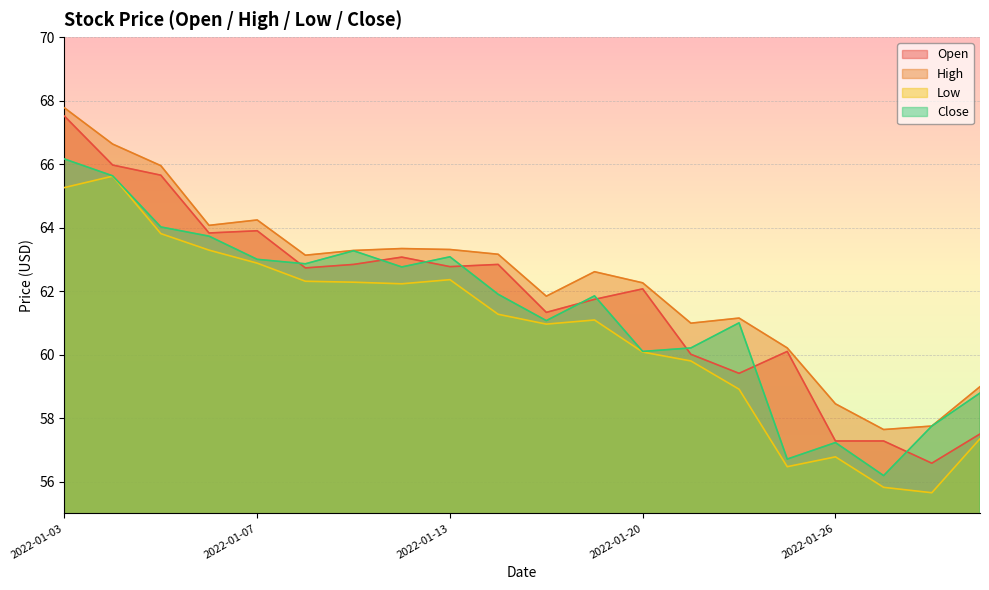

Reading left to right, list all the values displayed in this chart.

Open: 2022-01-03=67.5	2022-01-04=66.0	2022-01-05=65.7	2022-01-06=63.8	2022-01-07=63.9	2022-01-10=62.7	2022-01-11=62.8	2022-01-12=63.1	2022-01-13=62.8	2022-01-14=62.8	2022-01-18=61.3	2022-01-19=61.7	2022-01-20=62.1	2022-01-21=60.0	2022-01-24=59.4	2022-01-25=60.1	2022-01-26=57.3	2022-01-27=57.3	2022-01-28=56.6	2022-01-31=57.5
High: 2022-01-03=67.8	2022-01-04=66.6	2022-01-05=66.0	2022-01-06=64.1	2022-01-07=64.2	2022-01-10=63.1	2022-01-11=63.3	2022-01-12=63.3	2022-01-13=63.3	2022-01-14=63.2	2022-01-18=61.8	2022-01-19=62.6	2022-01-20=62.3	2022-01-21=61.0	2022-01-24=61.1	2022-01-25=60.2	2022-01-26=58.5	2022-01-27=57.6	2022-01-28=57.8	2022-01-31=59.0
Low: 2022-01-03=65.3	2022-01-04=65.6	2022-01-05=63.8	2022-01-06=63.3	2022-01-07=62.9	2022-01-10=62.3	2022-01-11=62.3	2022-01-12=62.2	2022-01-13=62.4	2022-01-14=61.3	2022-01-18=61.0	2022-01-19=61.1	2022-01-20=60.1	2022-01-21=59.8	2022-01-24=58.9	2022-01-25=56.5	2022-01-26=56.8	2022-01-27=55.8	2022-01-28=55.6	2022-01-31=57.4
Close: 2022-01-03=66.2	2022-01-04=65.6	2022-01-05=64.0	2022-01-06=63.7	2022-01-07=63.0	2022-01-10=62.9	2022-01-11=63.3	2022-01-12=62.8	2022-01-13=63.1	2022-01-14=61.9	2022-01-18=61.1	2022-01-19=61.9	2022-01-20=60.1	2022-01-21=60.2	2022-01-24=61.0	2022-01-25=56.7	2022-01-26=57.2	2022-01-27=56.2	2022-01-28=57.8	2022-01-31=58.8